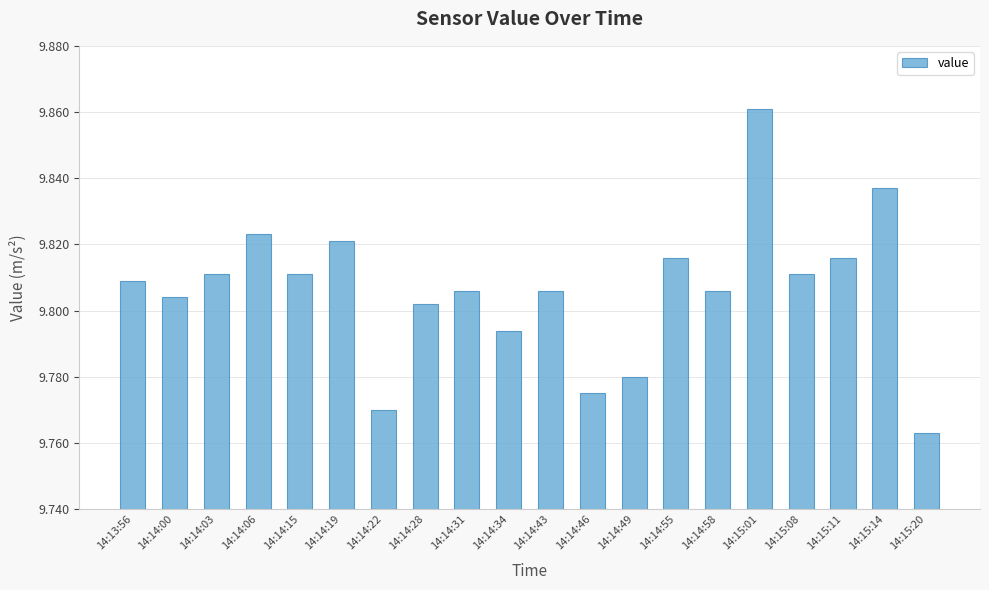

What is the label of the 18th bar from the left?

14:15:11